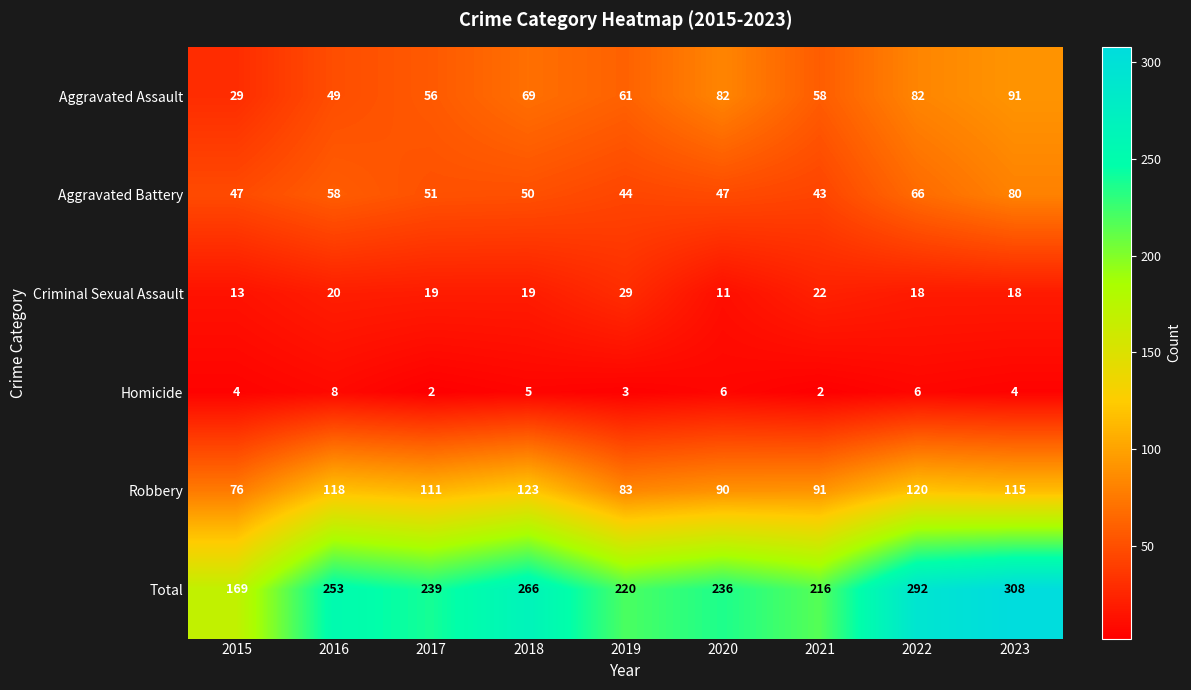

What is the minimum value for Robbery?

76